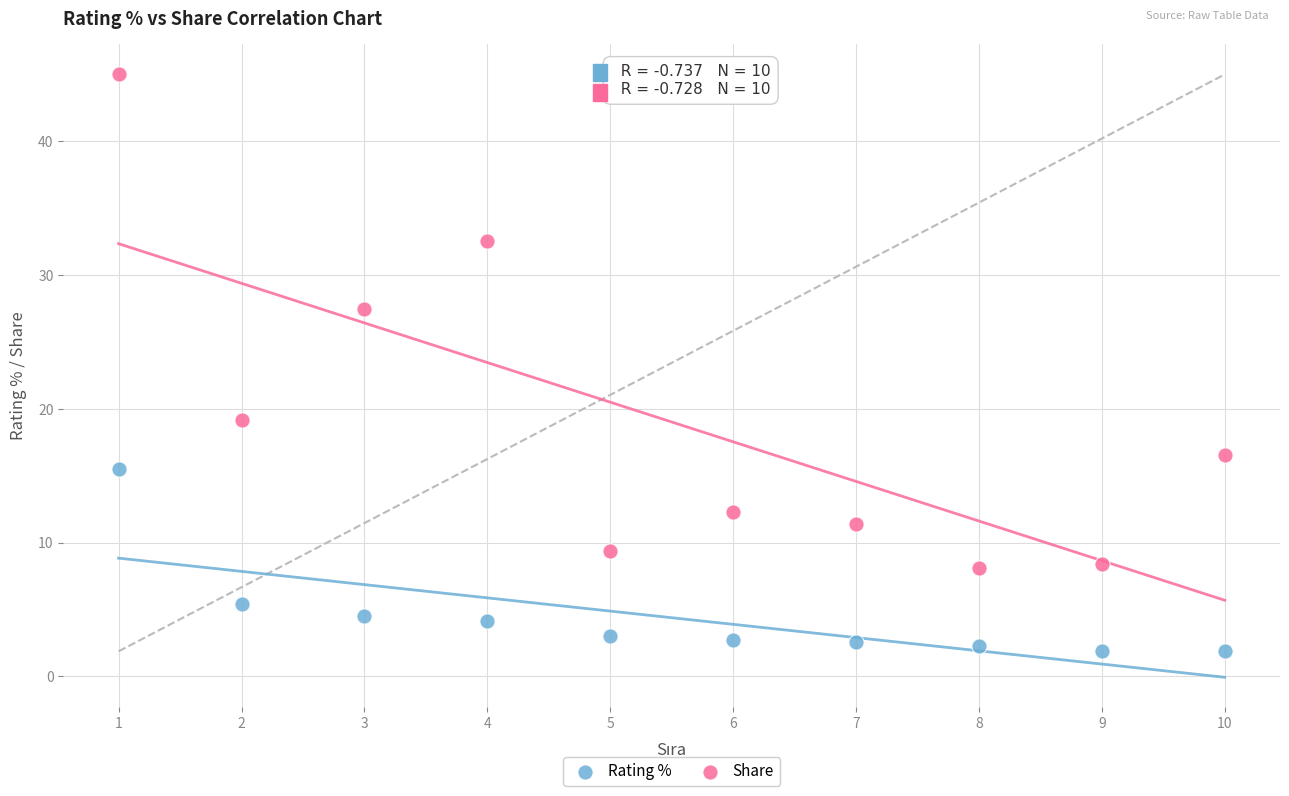

What are all the series names shown in the legend?

Rating %, Share